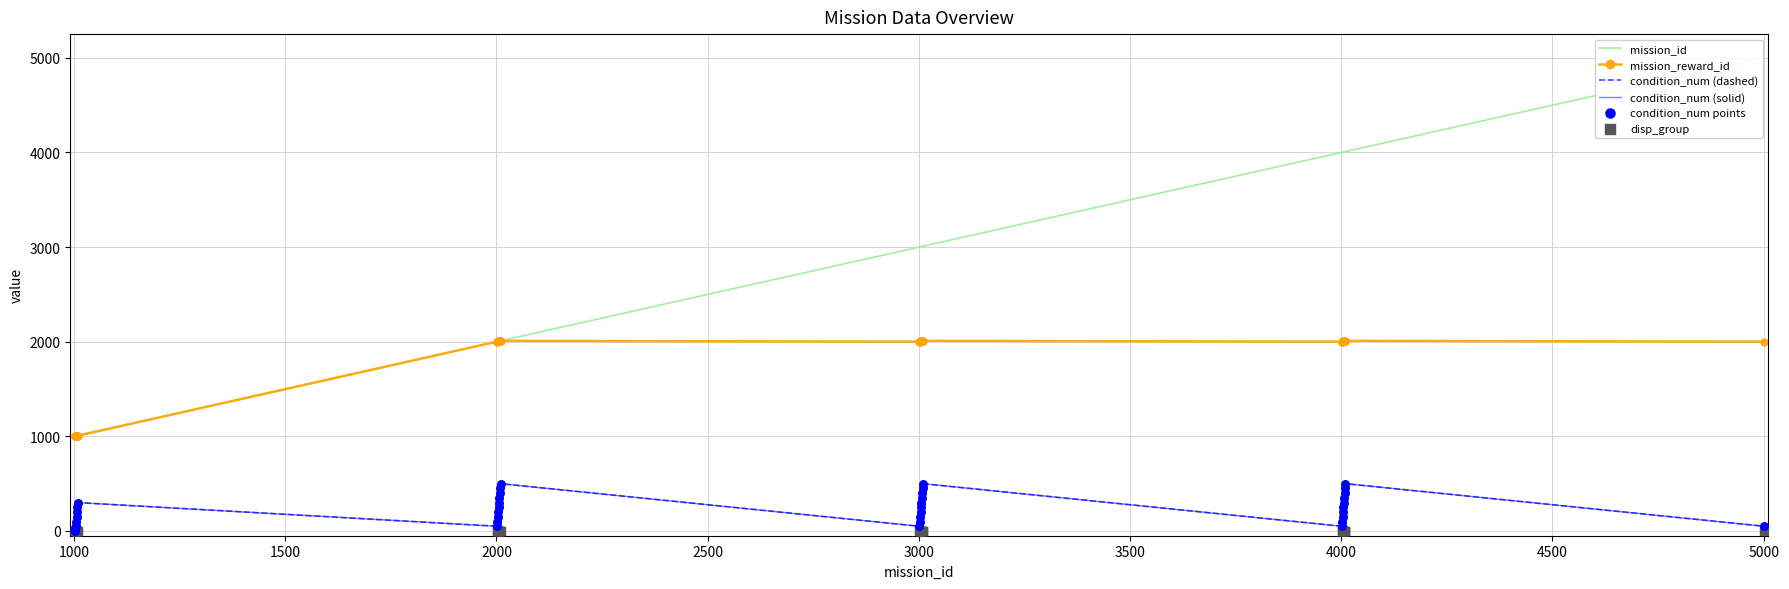

Which series has the largest total across all categories?

mission_id